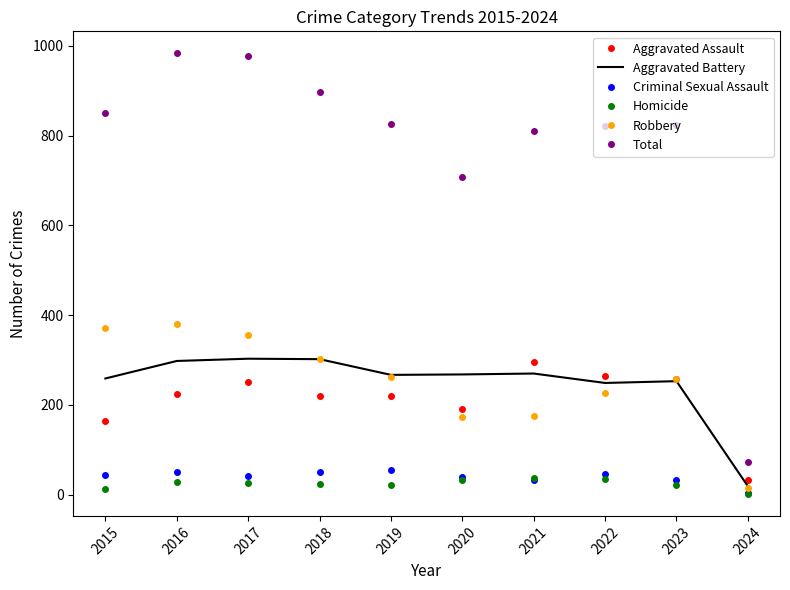

True or false: Total and Criminal Sexual Assault intersect in this chart.

False